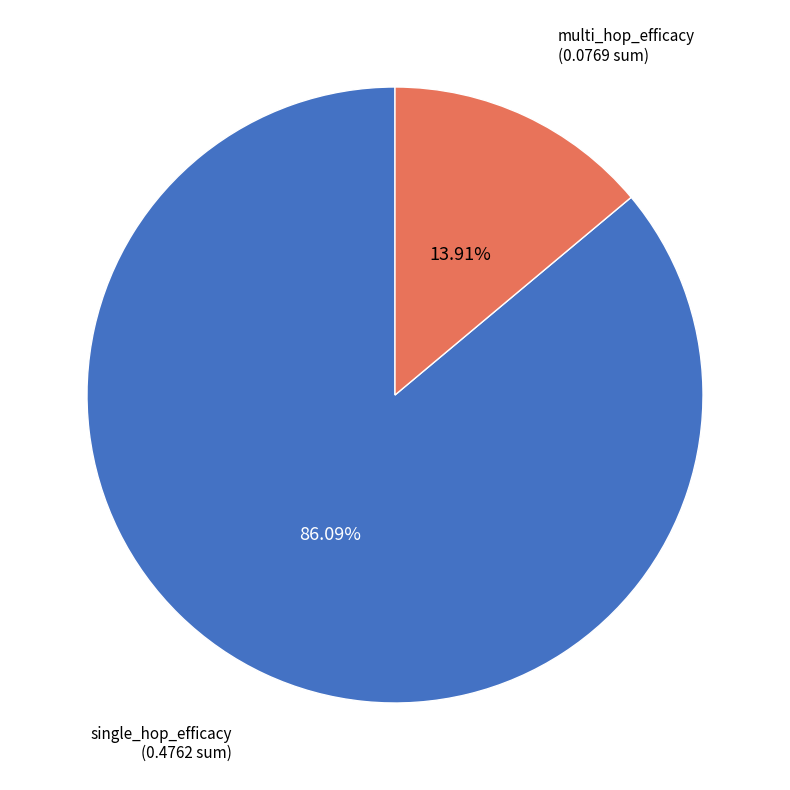

How many segments does this pie chart have?

2